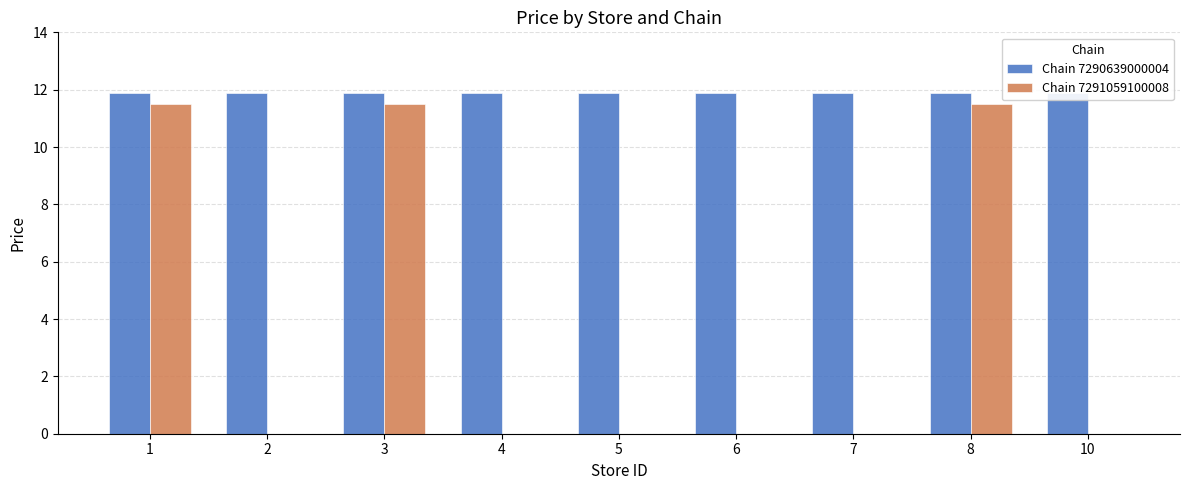

What is the sum of all Chain 7291059100008 values?

34.5